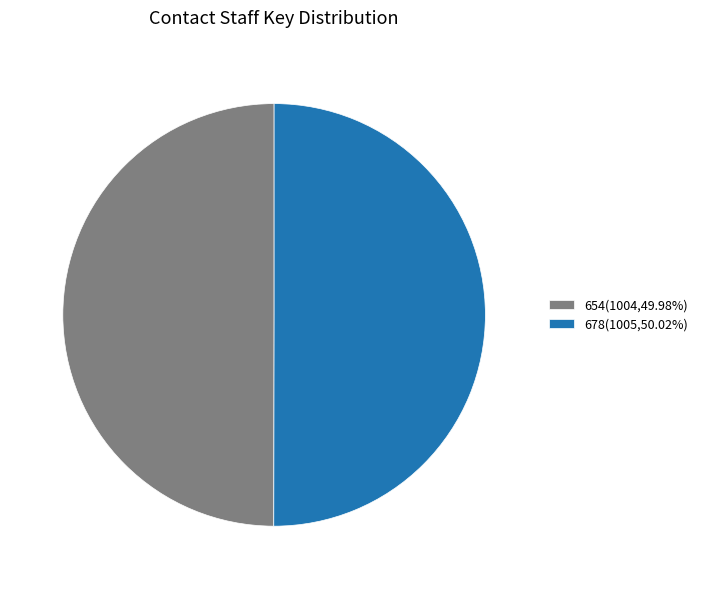

Is the sum of 654(1004,49.98%) and 678(1005,50.02%) greater than half?

Yes